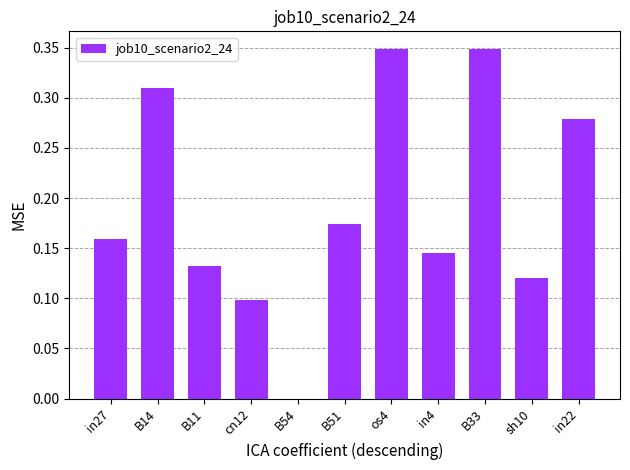

The chart shows a value of 0.0 at B54. True or false?

True